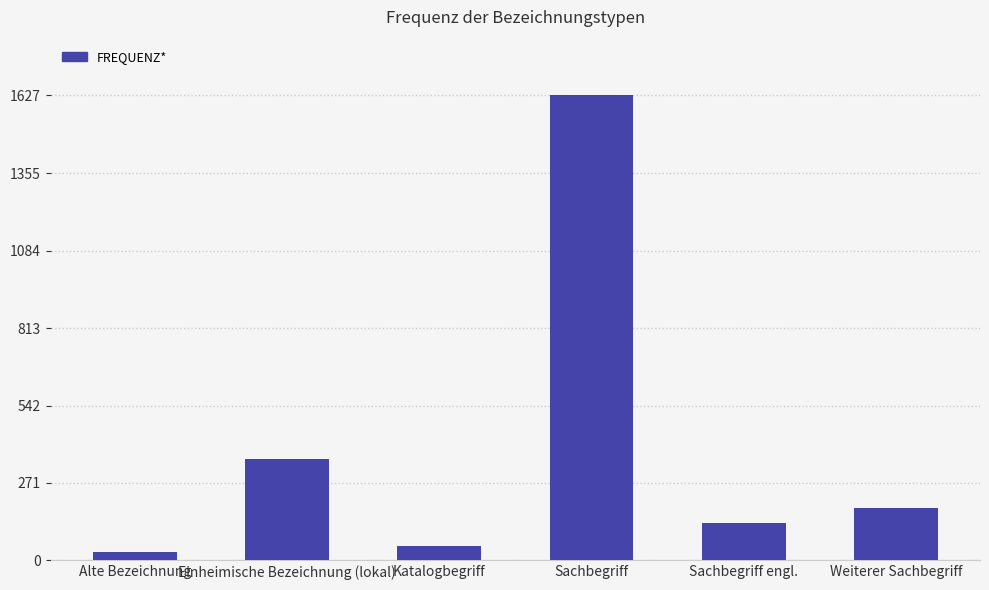

What is the label of the 2nd bar from the left?

Einheimische Bezeichnung (lokal)